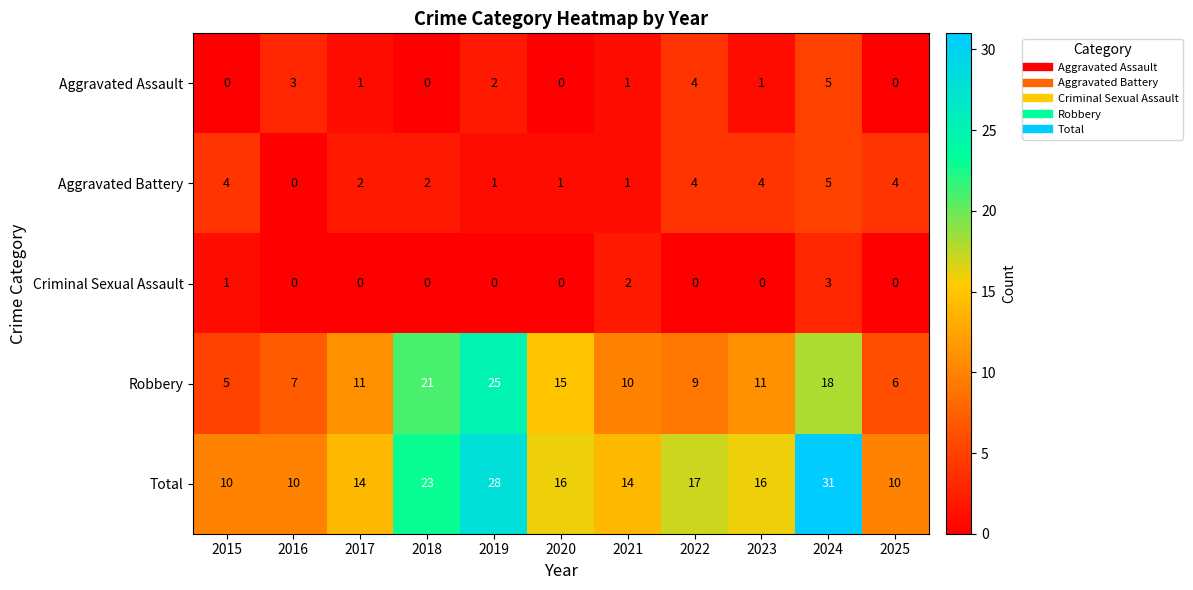

Is the value of Aggravated Assault at 2016 greater than the value of Criminal Sexual Assault at 2022?

Yes